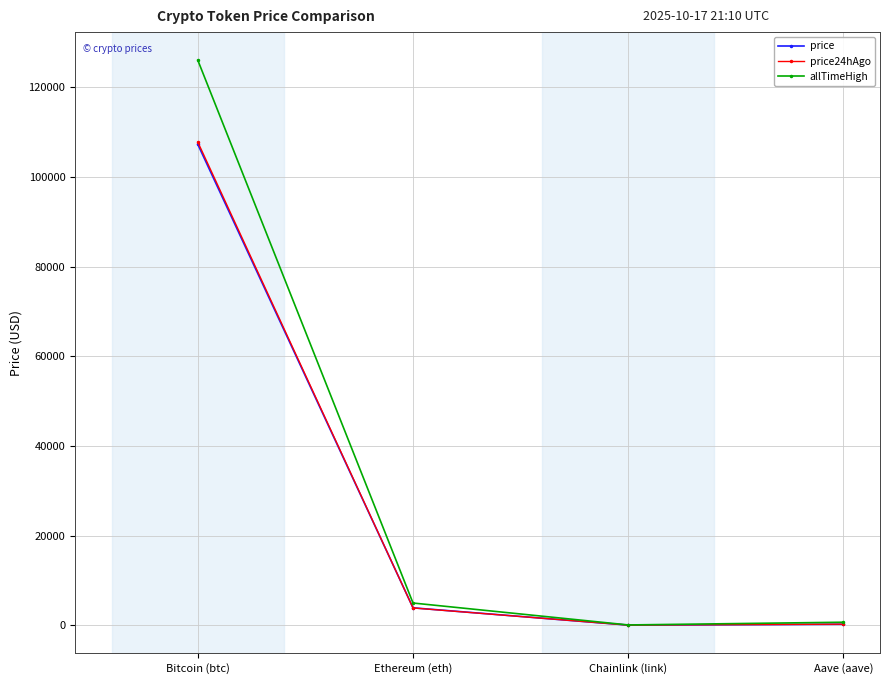

What position from the left is Aave (aave)?

4